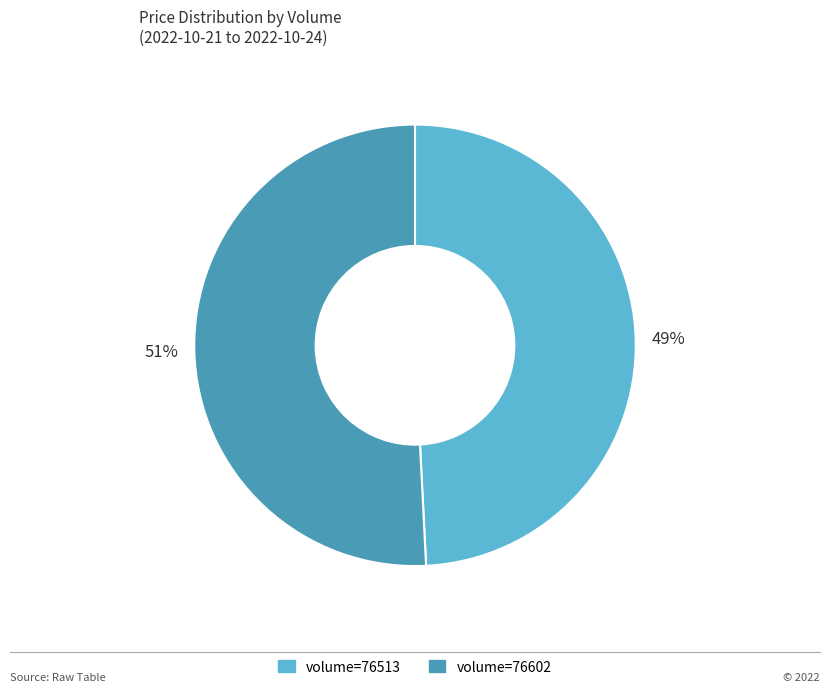

Is there a majority slice in this chart?

Yes